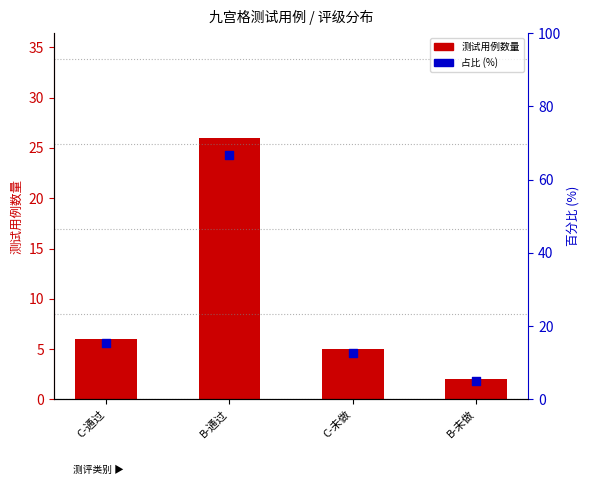

At which category is the sum across all series the highest?

B-通过